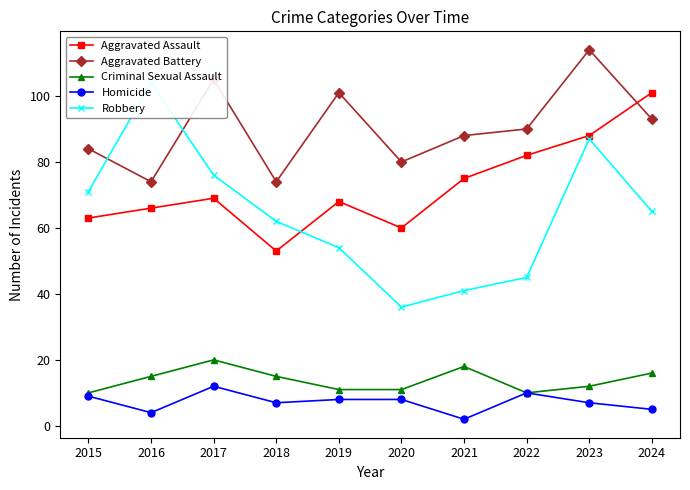

What are all the series names shown in the legend?

Aggravated Assault, Aggravated Battery, Criminal Sexual Assault, Homicide, Robbery